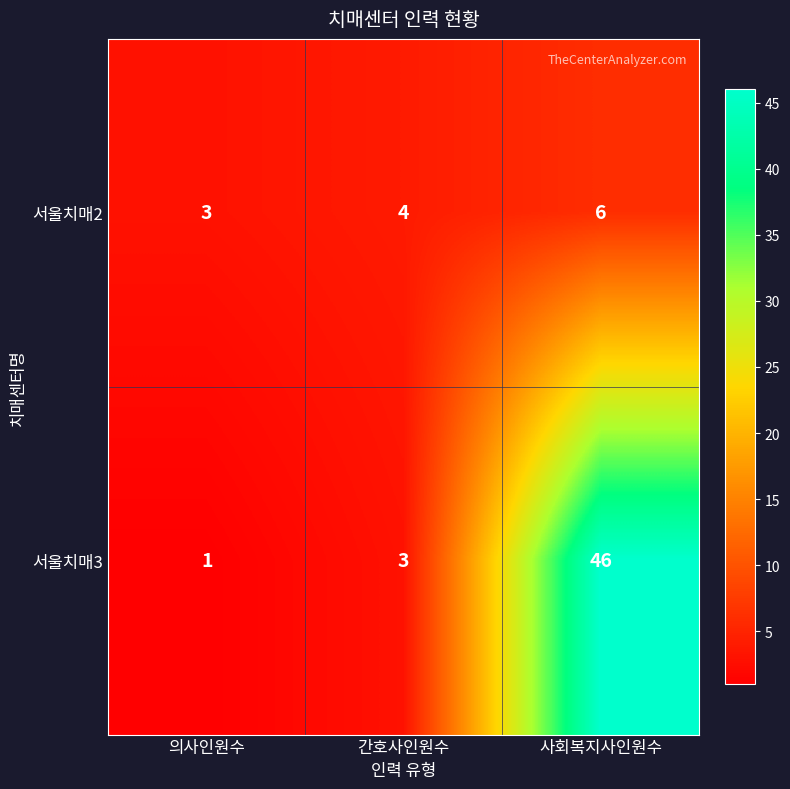

What is the approximate value of 서울치매2 at 의사인원수?

3